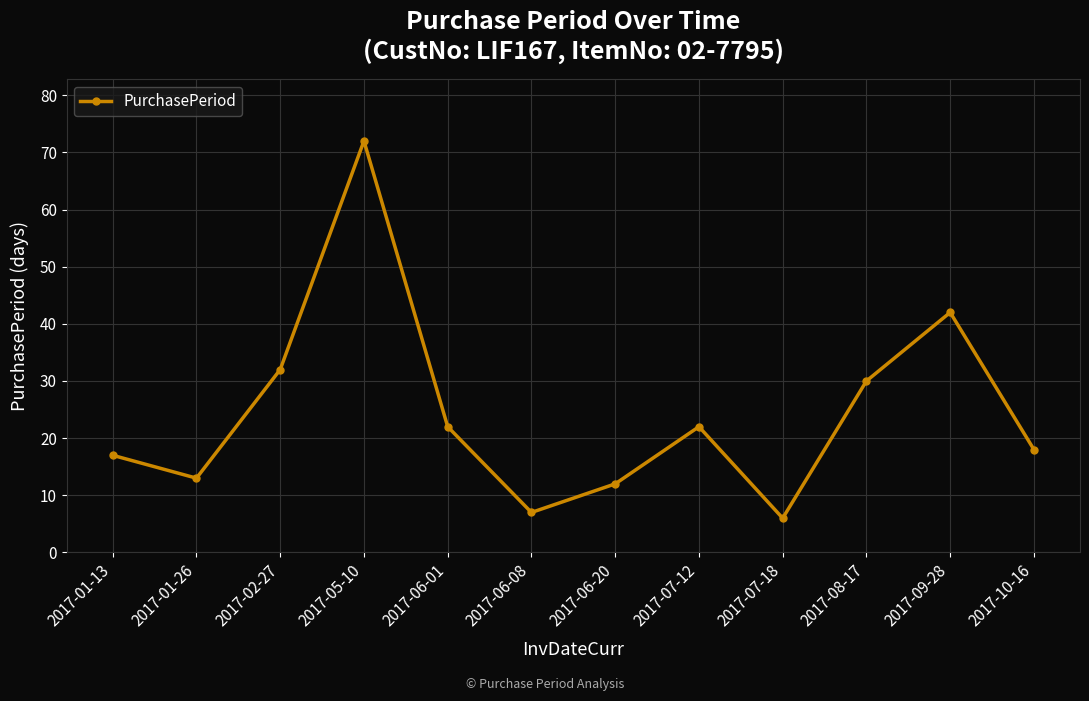

What is the ratio of the value at 2017-09-28 to the value at 2017-10-16?

2.3